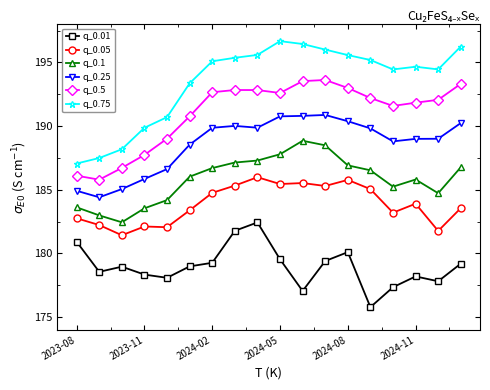

What are all the series names shown in the legend?

q_0.01, q_0.05, q_0.1, q_0.25, q_0.5, q_0.75